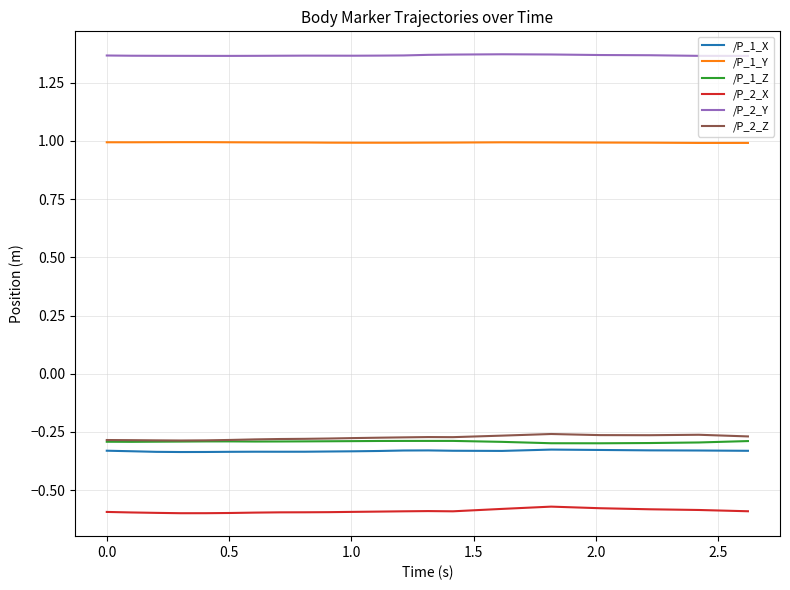

What is the minimum value for /P_1_Y?

1.0